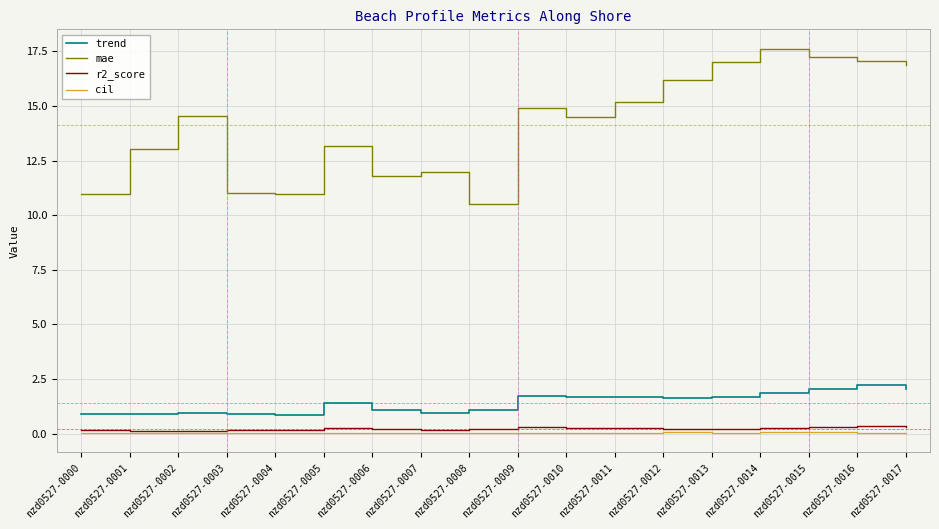

True or false: trend and r2_score cross at least once.

False